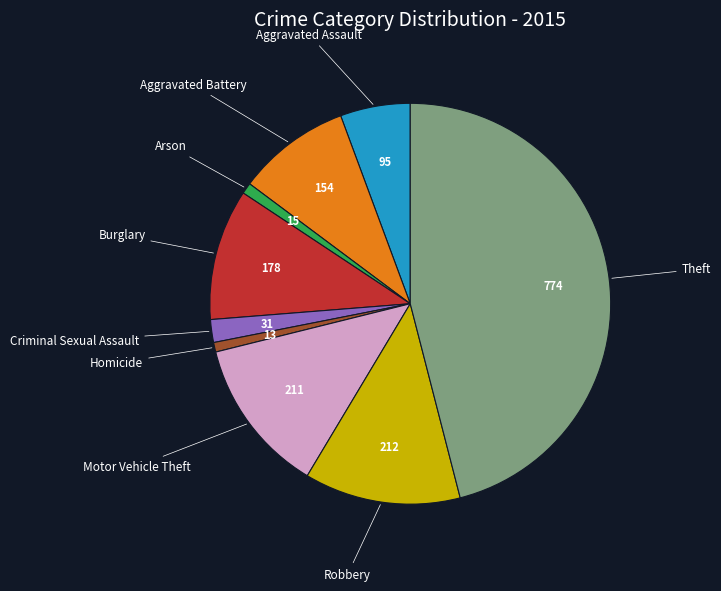

How many slices are in this pie chart?

9